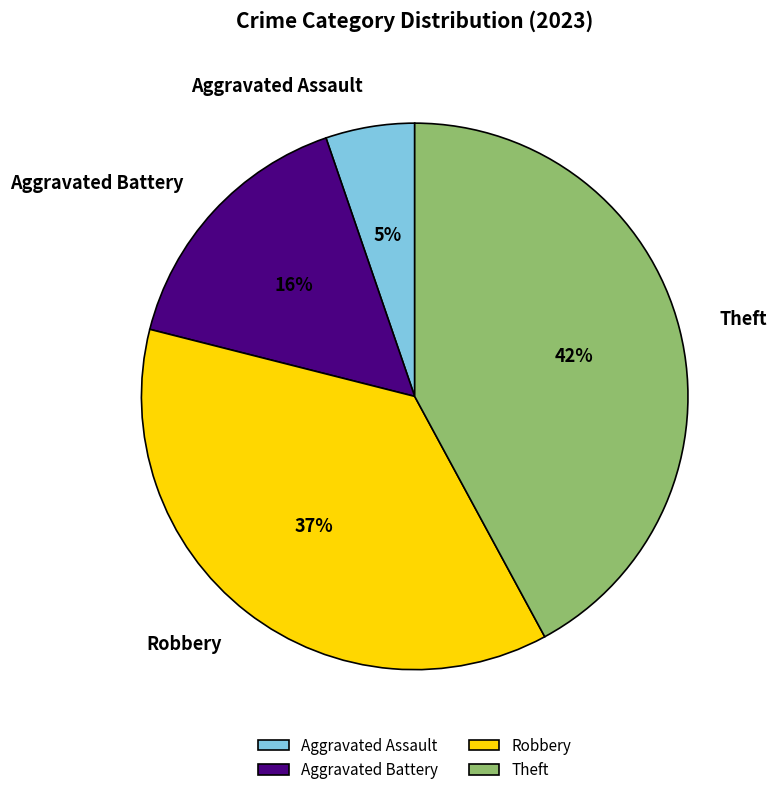

What is the ratio of the value at Aggravated Assault to the value at Aggravated Battery?

0.3